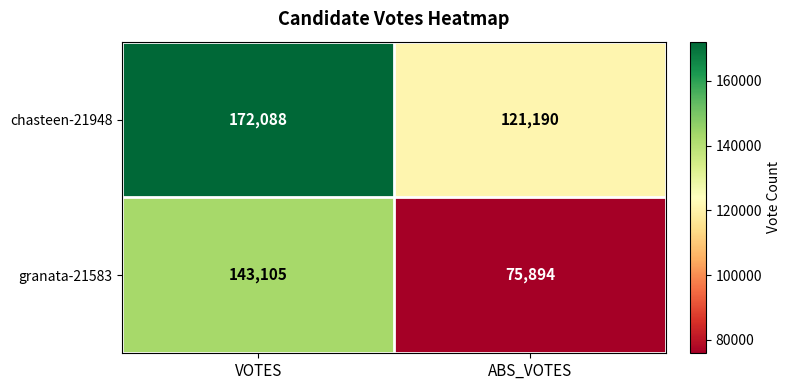

Which series changed the most between VOTES and ABS_VOTES?

granata-21583